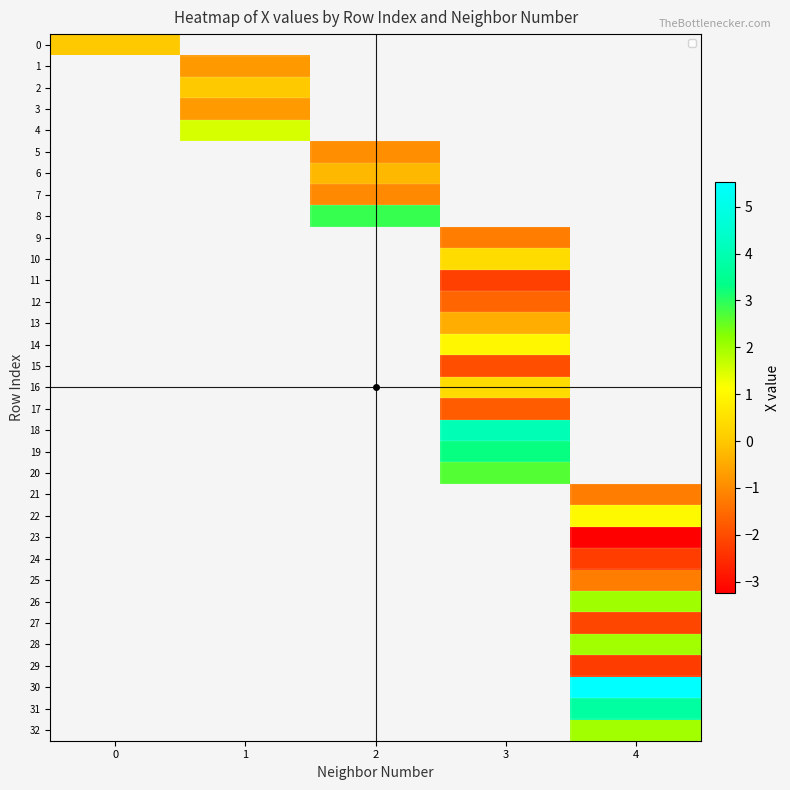

True or false: 8 has a value of 1.7 at 2.

False